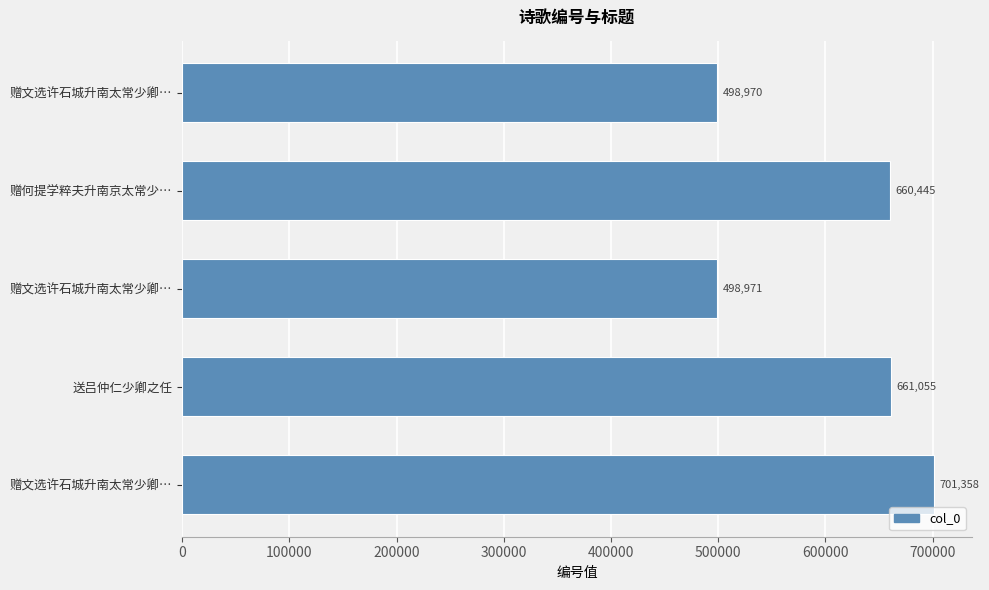

Does the chart contain any negative values?

No